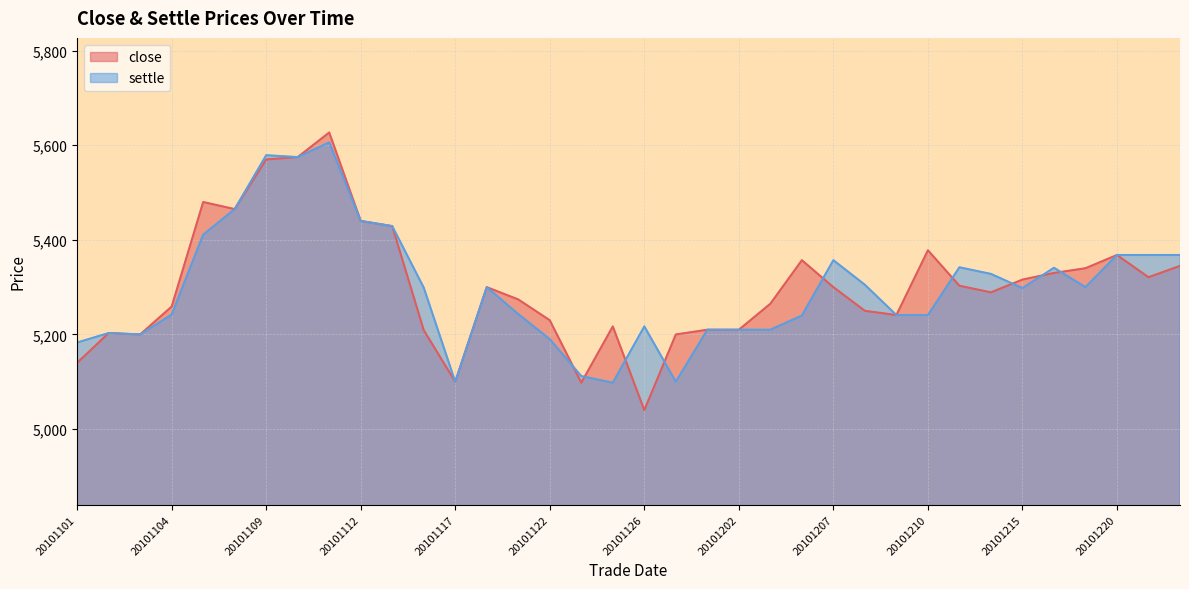

Reading left to right, extract all data points from this chart.

20101101=5140	20101102=5203	20101103=5200	20101104=5259	20101105=5480	20101108=5465	20101109=5570	20101110=5575	20101111=5627	20101112=5440	20101115=5429	20101116=5209	20101117=5100	20101118=5300	20101119=5274	20101122=5230	20101123=5098	20101124=5217	20101126=5040	20101130=5200	20101201=5210	20101202=5210	20101203=5265	20101206=5357	20101207=5300	20101208=5250	20101209=5241	20101210=5378	20101213=5303	20101214=5289	20101215=5316	20101216=5330	20101217=5340	20101220=5368	20101223=5321	20101224=5345